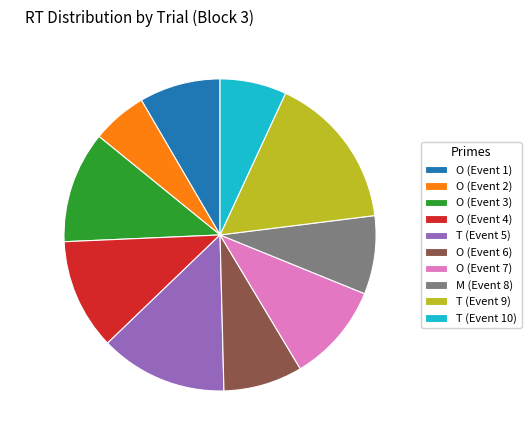

Is there any slice that represents more than half of the pie?

No